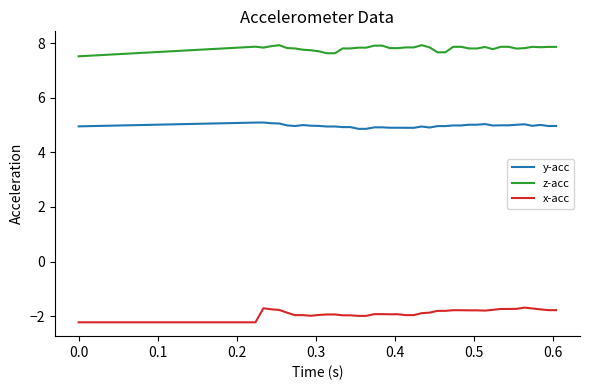

What is the maximum value shown in the chart?

7.9